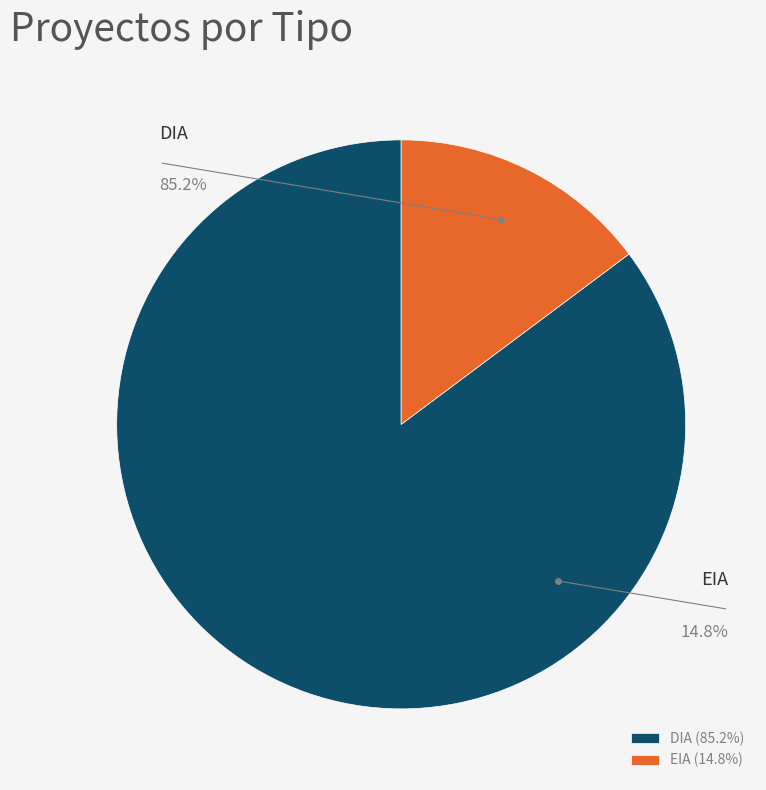

True or false: DIA accounts for 98% of the total.

False